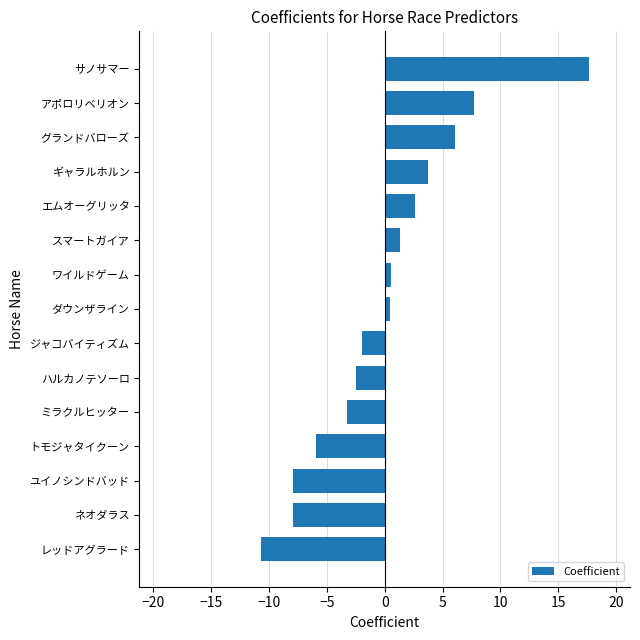

What is the change in value from エムオーグリッタ to グランドバローズ?

+3.5